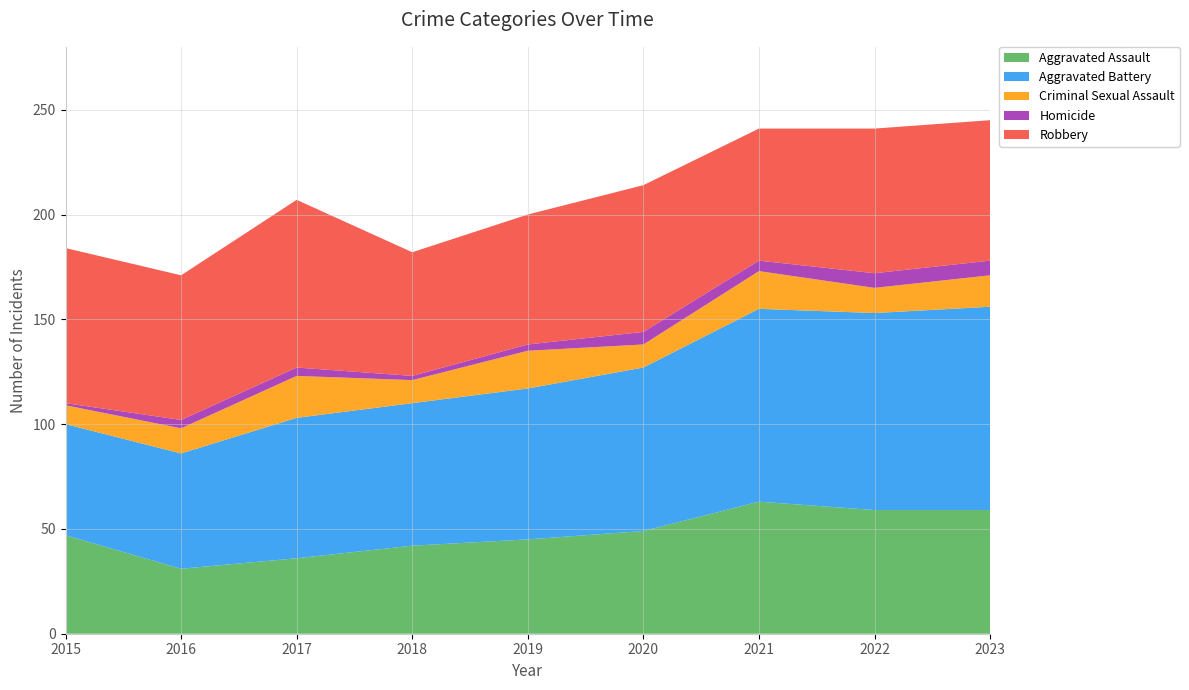

Reading left to right, list all the values displayed in this chart.

Aggravated Assault: 47	31	36	42	45	49	63	59	59
Aggravated Battery: 53	55	67	68	72	78	92	94	97
Criminal Sexual Assault: 9	12	20	11	18	11	18	12	15
Homicide: 1	4	4	2	3	6	5	7	7
Robbery: 74	69	80	59	62	70	63	69	67